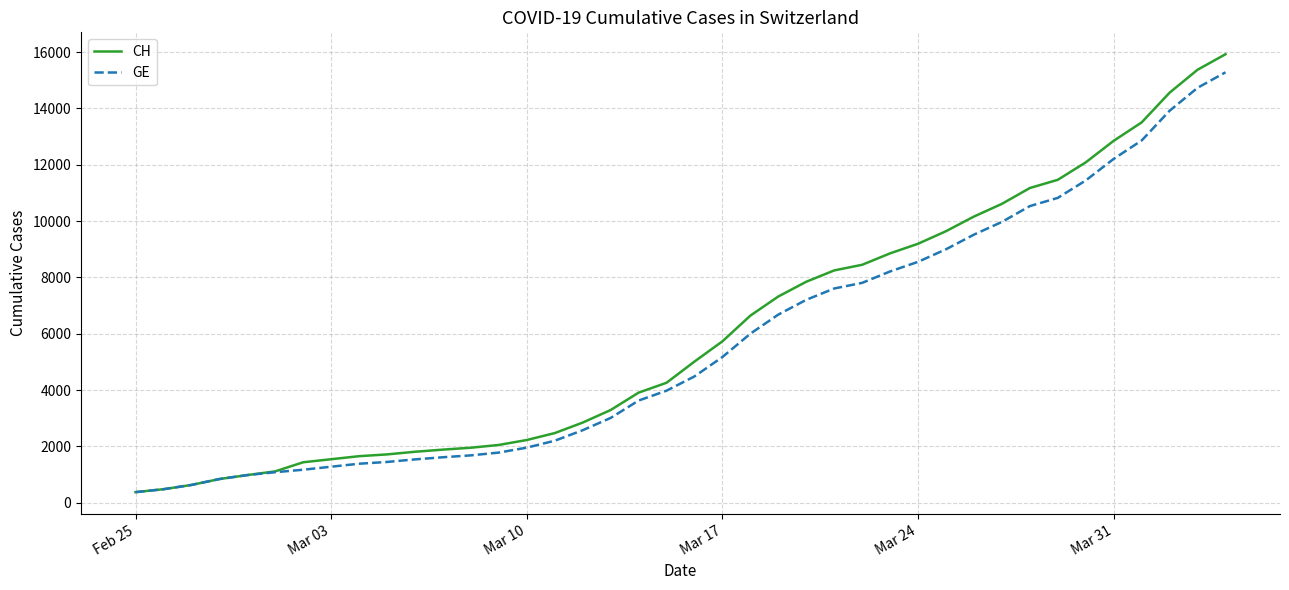

Which series has the widest spread of values?

CH